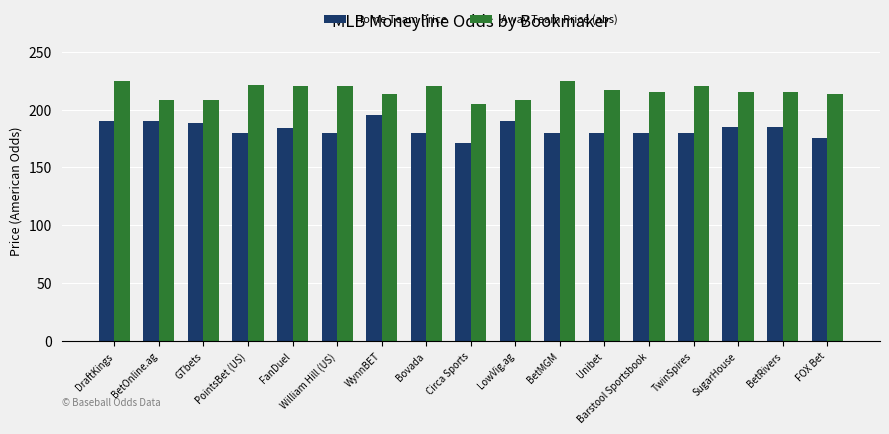

List the series in order of their overall mean, highest first.

Away Team Price (abs), Home Team Price